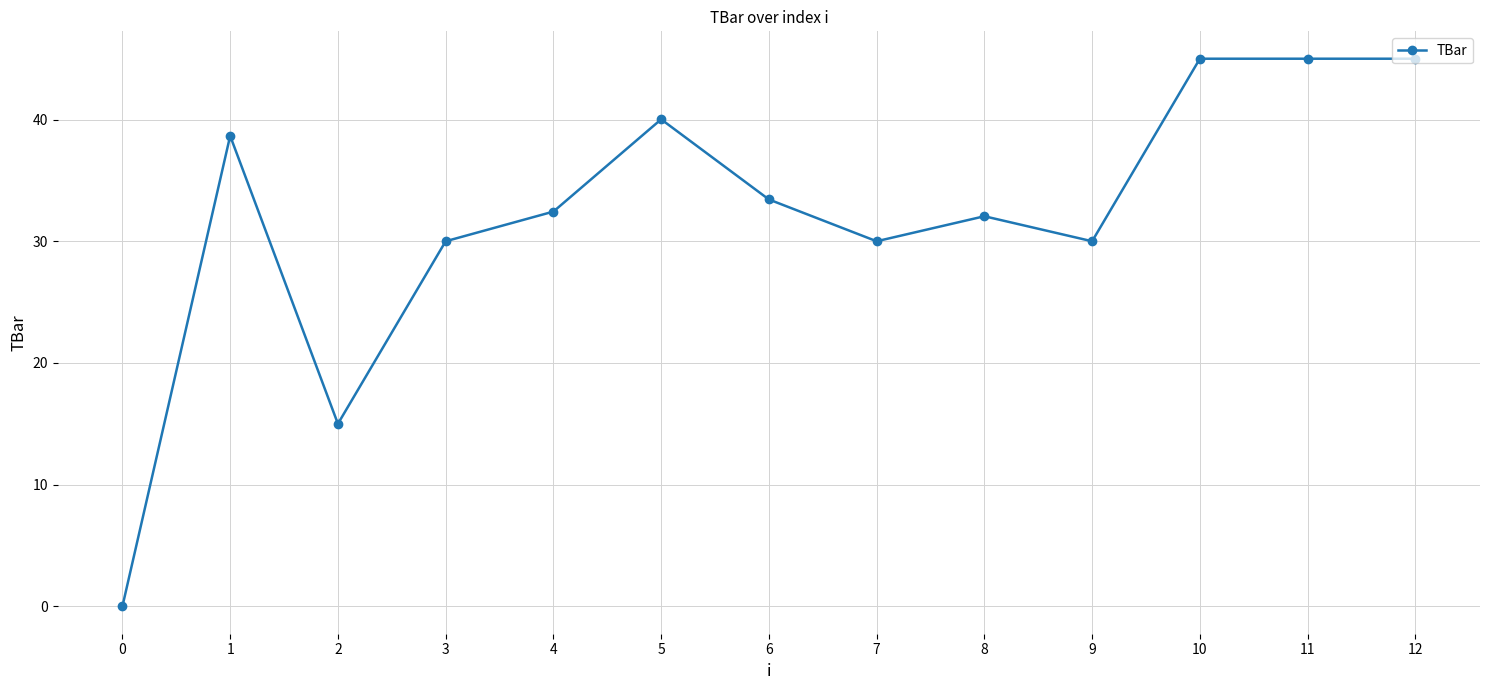

The chart shows a value of 45.3 at 8. True or false?

False